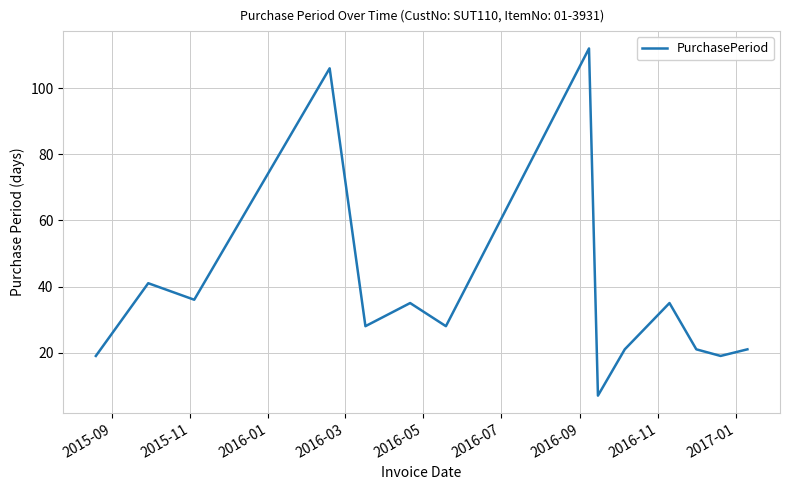

What is the minimum value shown in the chart?

7